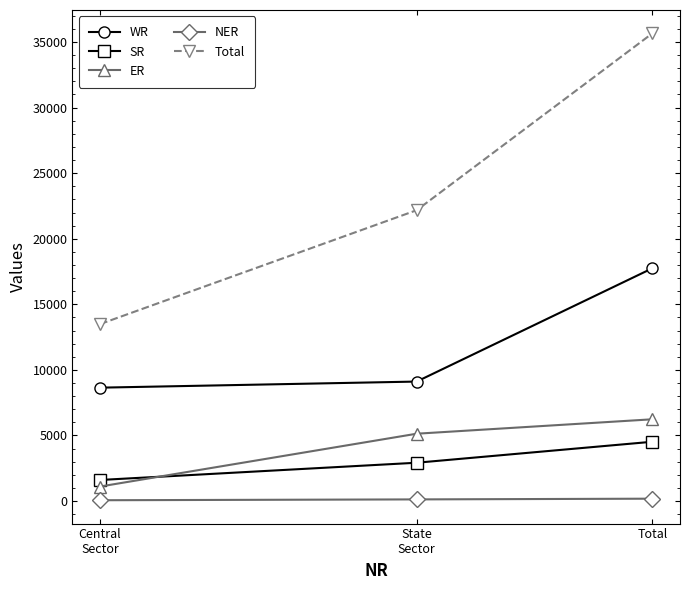

Read the SR value at Total.

4516